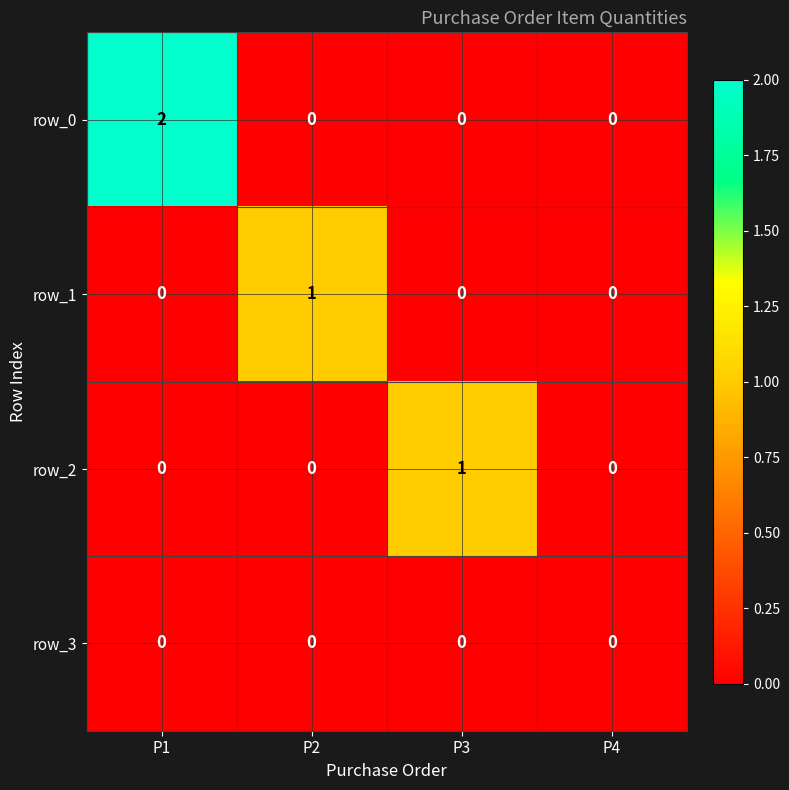

True or false: row_0 has a value of 0 at P4.

True